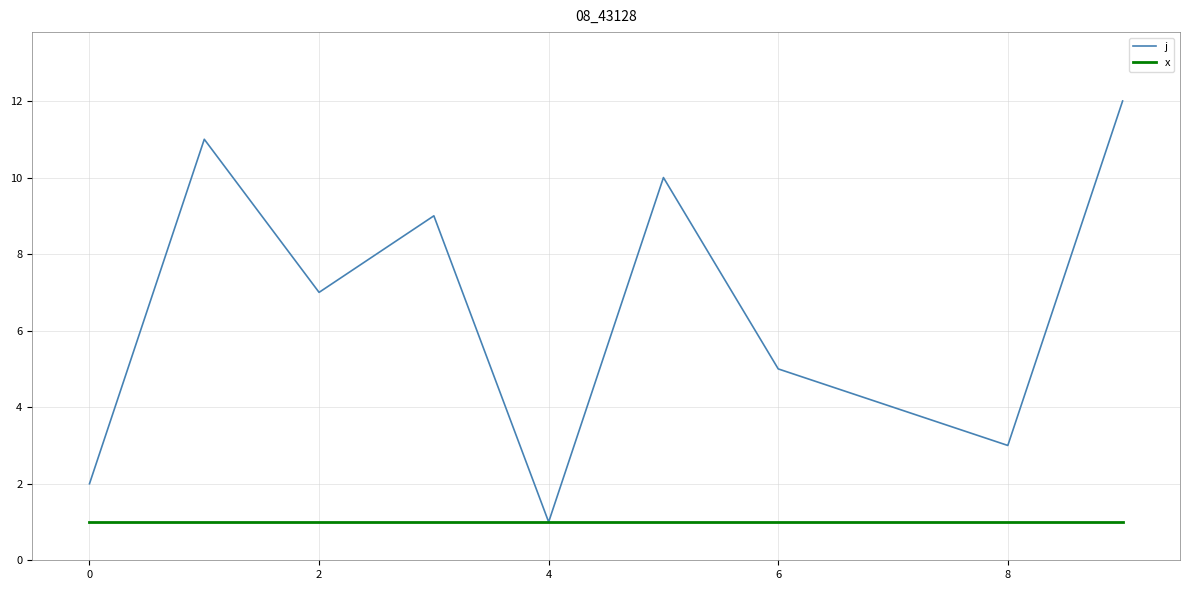

List the series in order of their overall mean, lowest first.

x, j